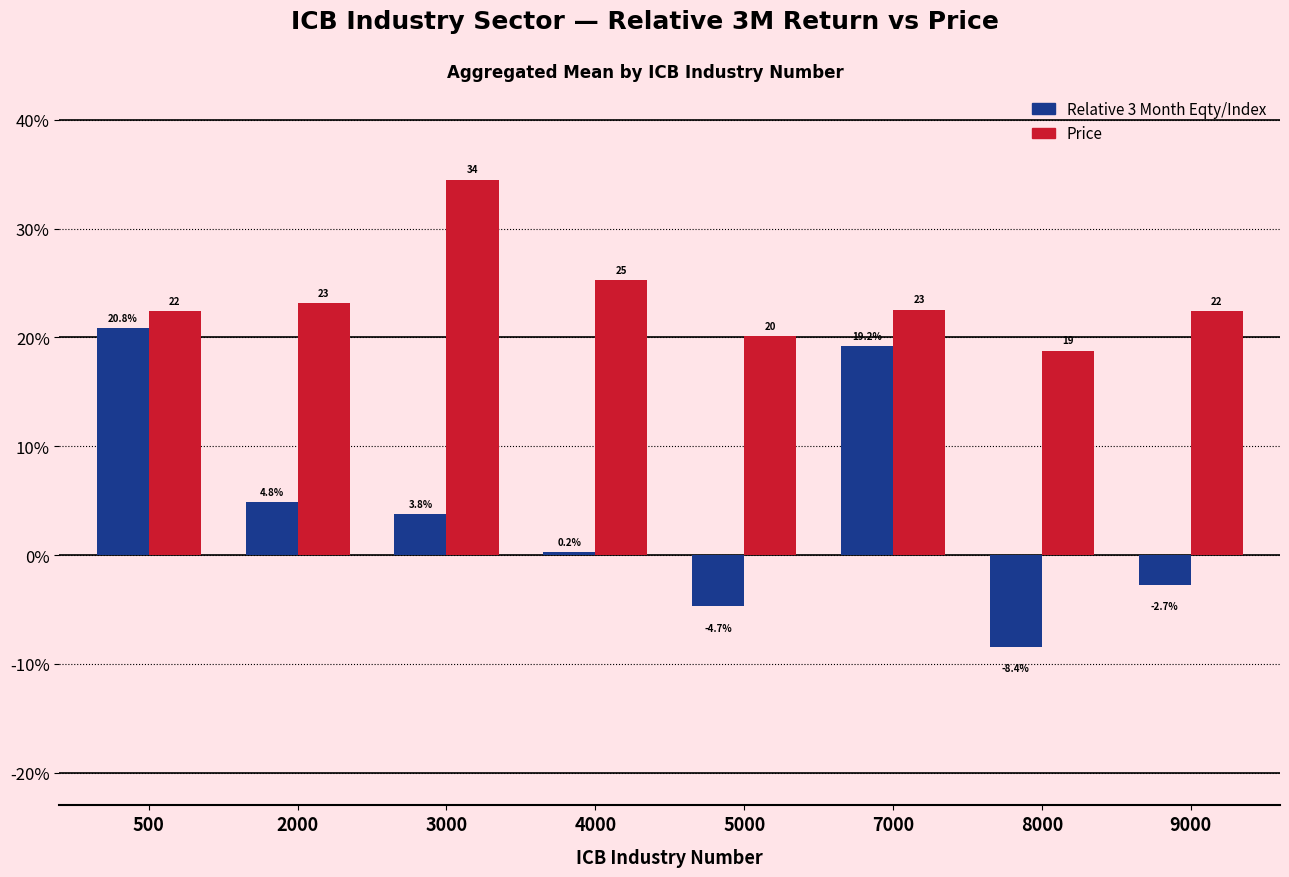

What is the total value across all series at 5000?

15.4